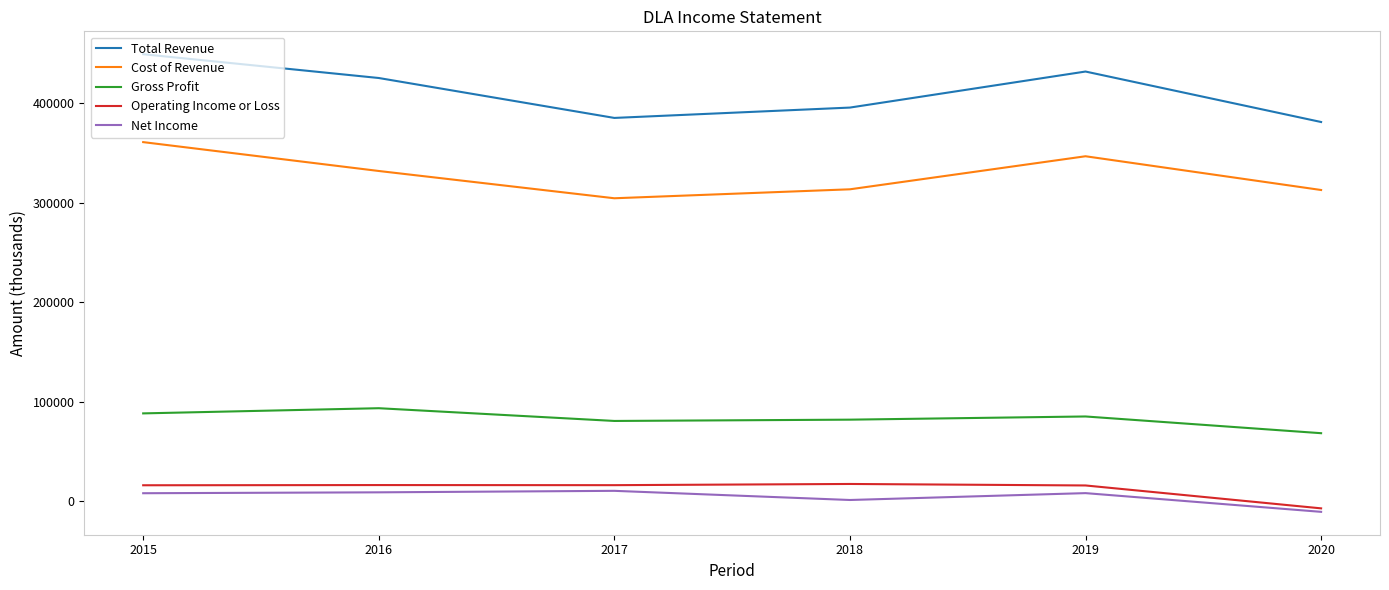

At which label is Total Revenue closest to 415050?

2016